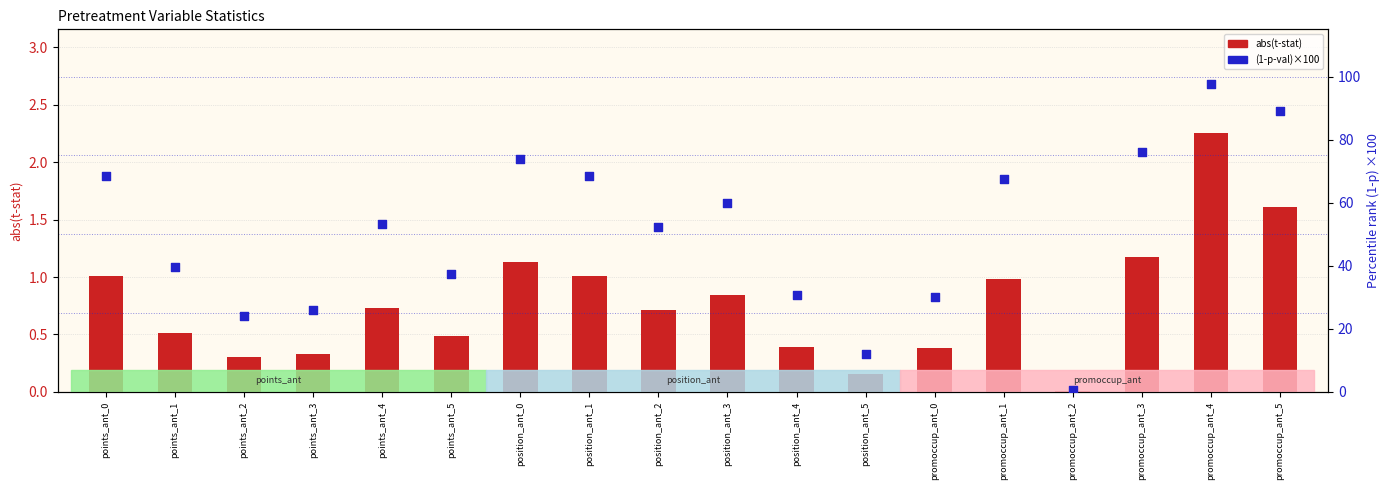

Which series has the largest total across all categories?

1 - p-val (×100)